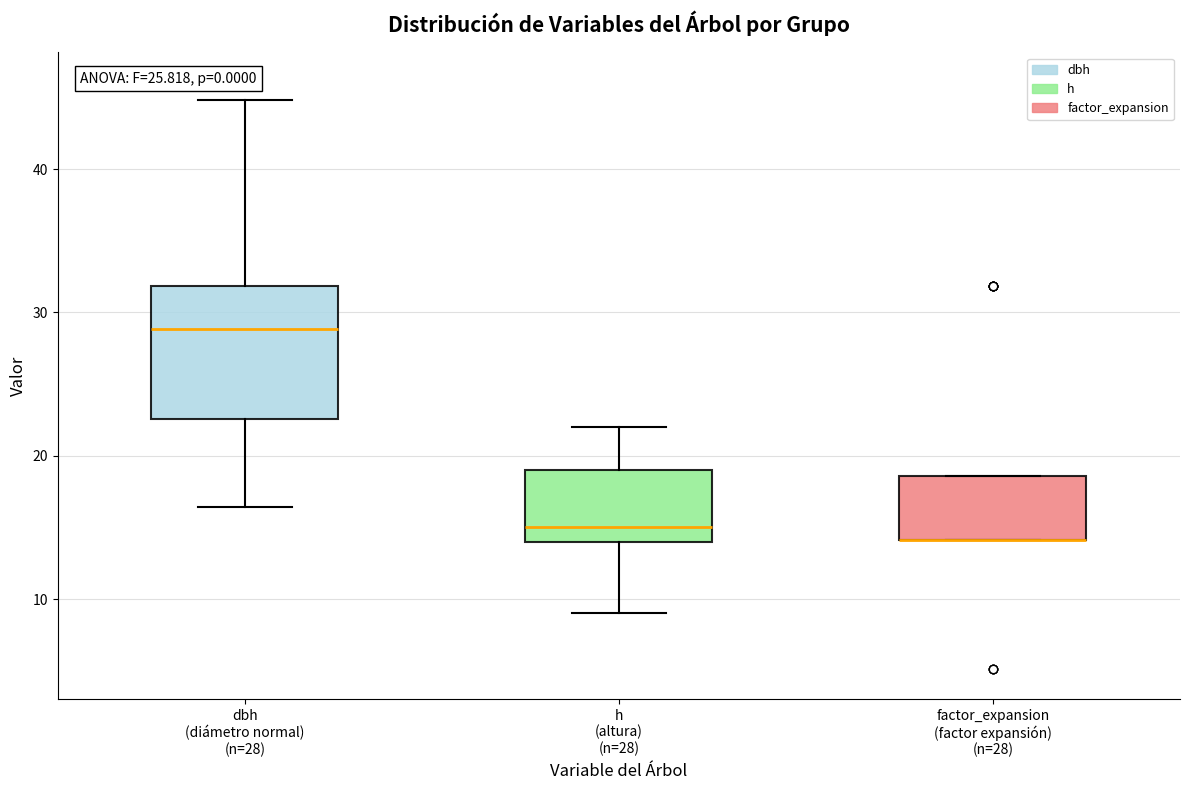

Which box is the tallest, from its lower edge to its upper edge?

dbh (diámetro normal) (n=28)